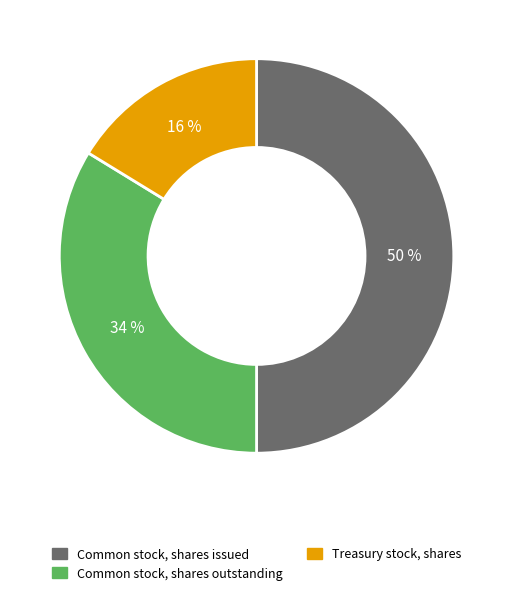

Combined, do Common stock, shares outstanding and Common stock, shares issued account for over 50%?

Yes